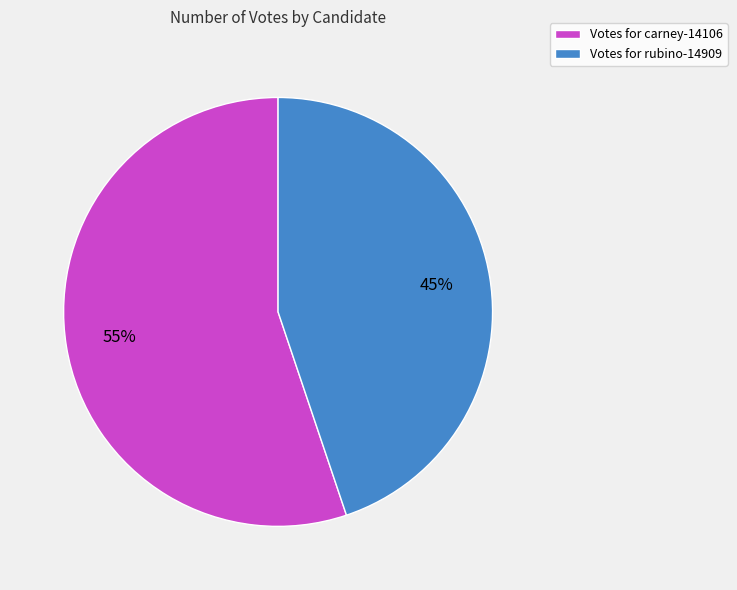

What is the smallest slice in the pie chart?

Votes for rubino-14909